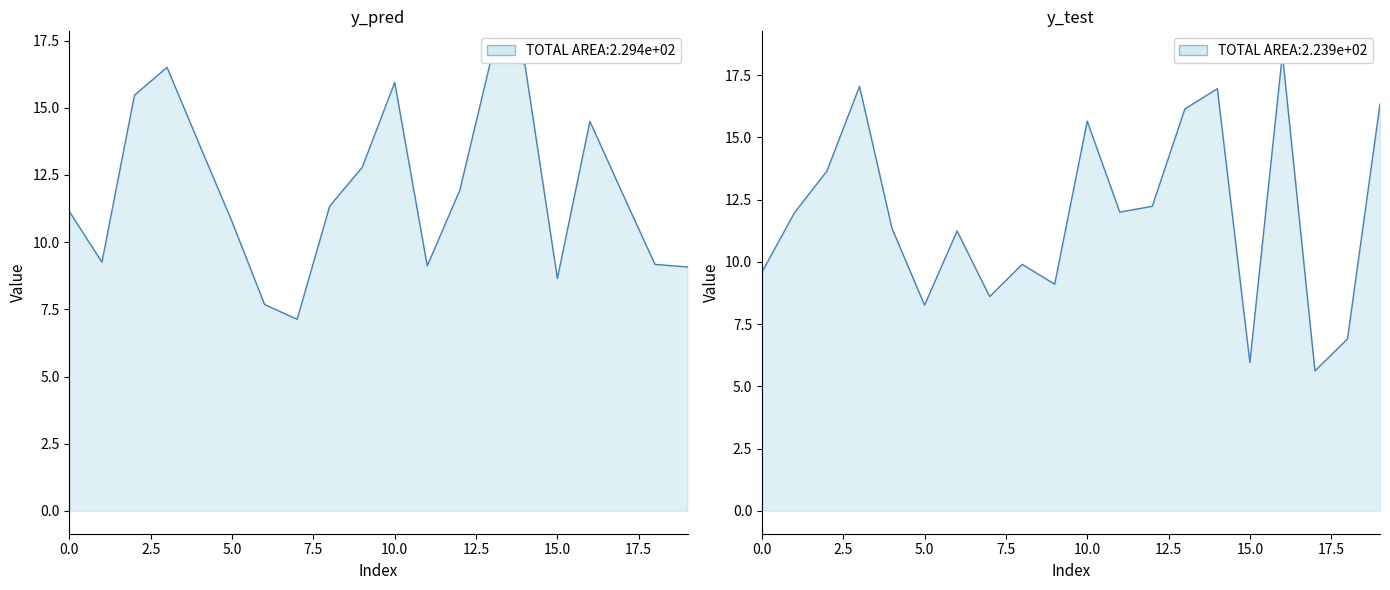

The value of y_pred at 3 is 21.8. True or false?

False